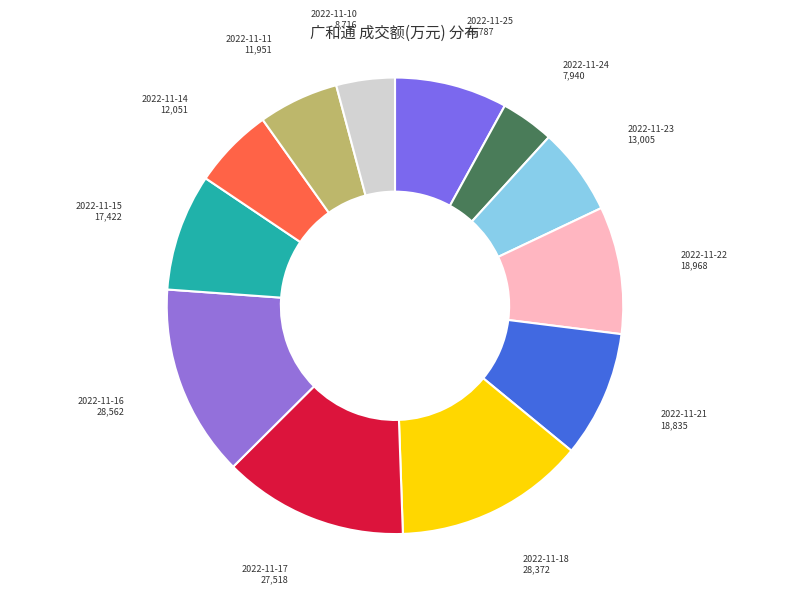

Does any single category account for the majority?

No